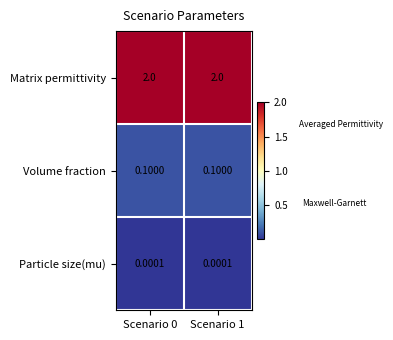

List the series in order of their peak value, lowest first.

Particle size(mu), Volume fraction, Matrix permittivity